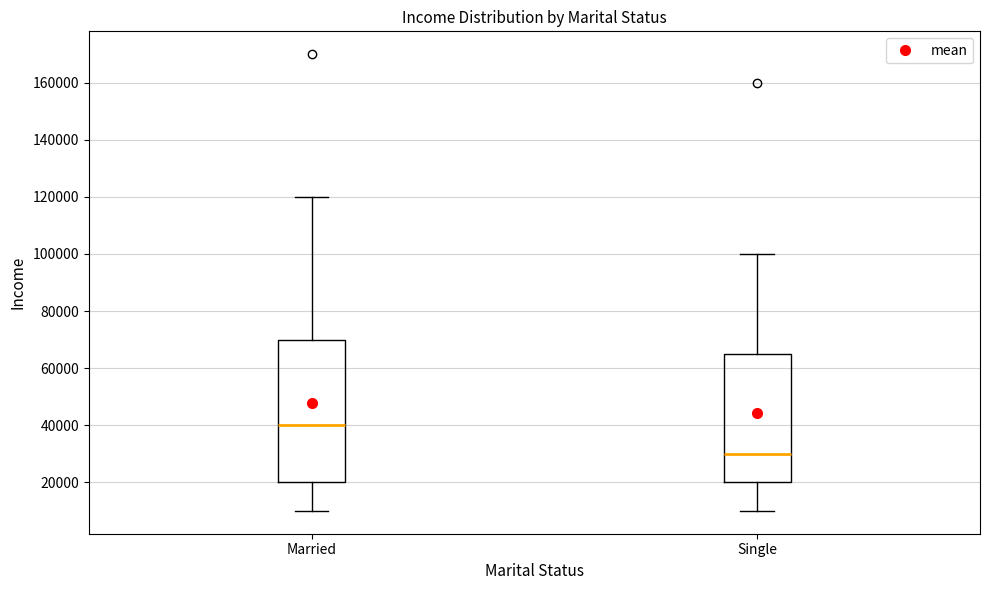

Reading left to right, transcribe this box plot: for each box, give where its median line is, the range the box spans, and where its two whiskers end, as read against the y-axis. The values are not printed on the chart, so give them approximately, as read against the axis.

Married: median 40000, box 20000 to 70000, whiskers 10000 to 120000
Single: median 30000, box 20000 to 66000, whiskers 10000 to 100000